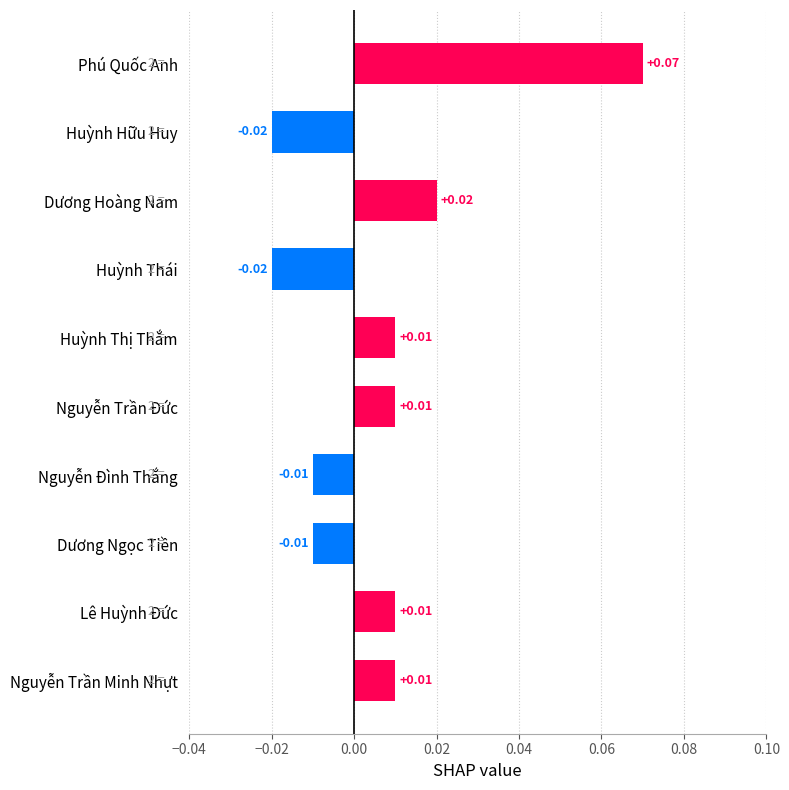

How many negative values are there?

4